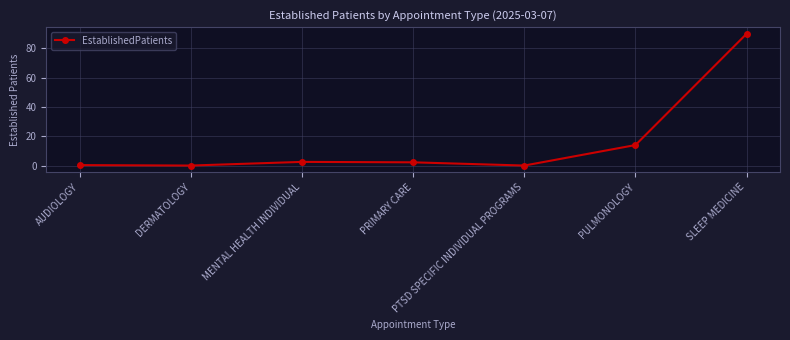

Between AUDIOLOGY and PULMONOLOGY, which is larger?

PULMONOLOGY